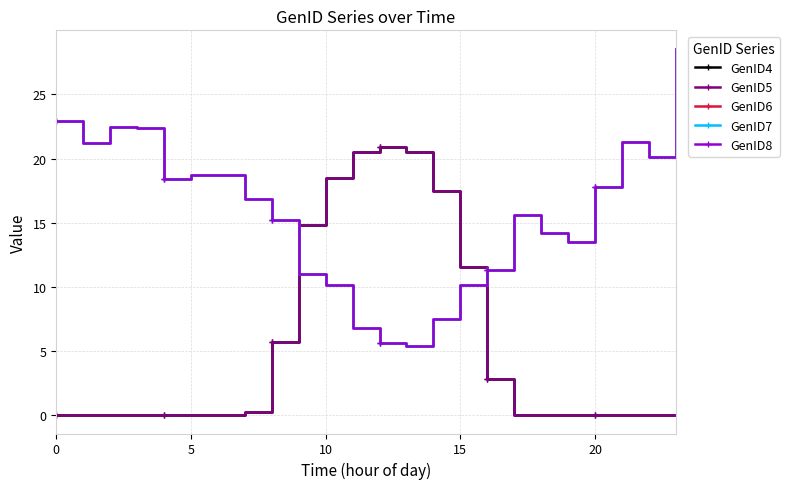

List the labels in order of GenID6 value, largest first.

23, 0, 10, 15, 21, 5, 22, 6, 25, 20, 20, 7, 17, 8, 18, 19, 16, 9, 15, 10, 14, 11, 12, 13